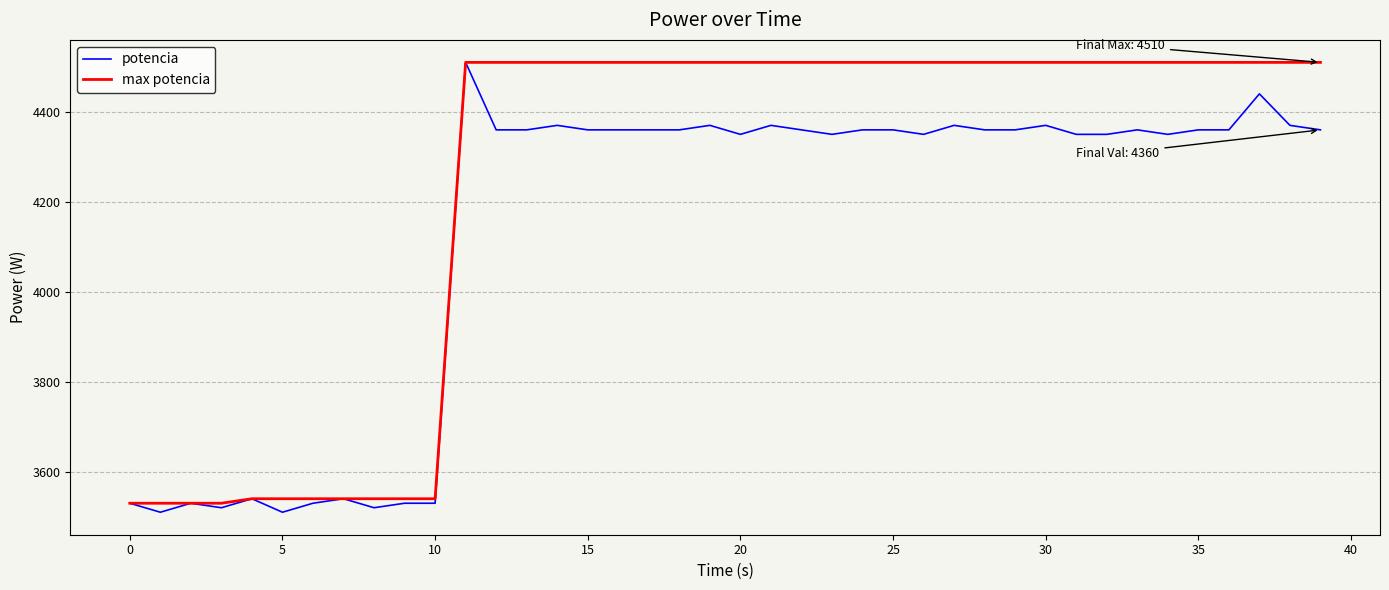

At how many categories does at least one series exceed 3731?

29